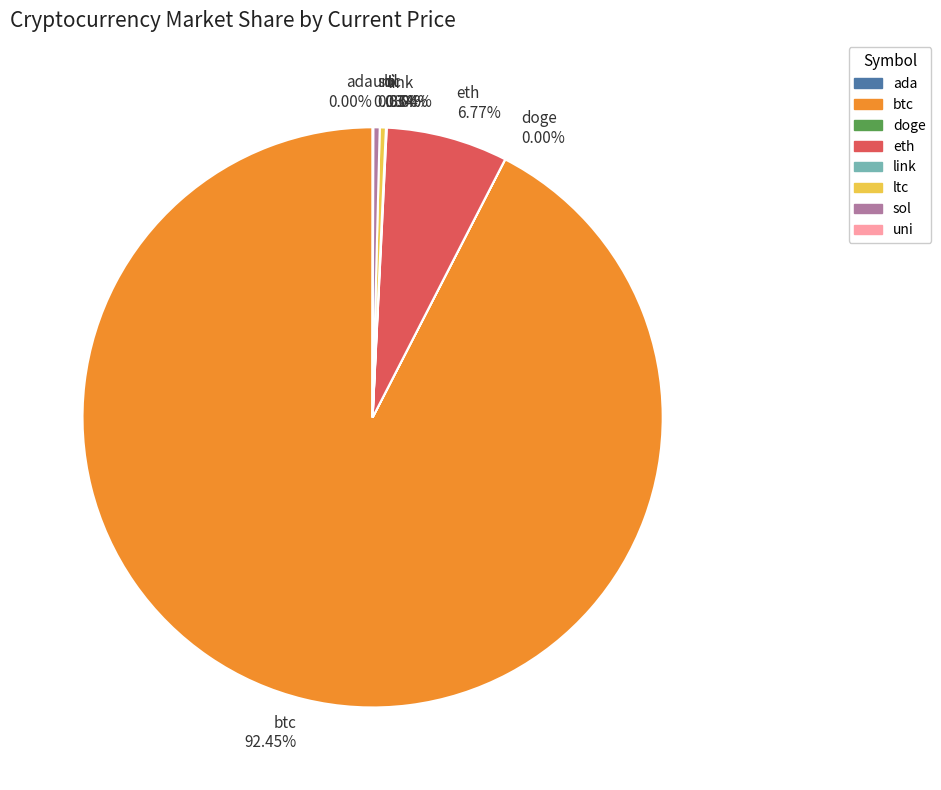

Which slice is the largest?

btc